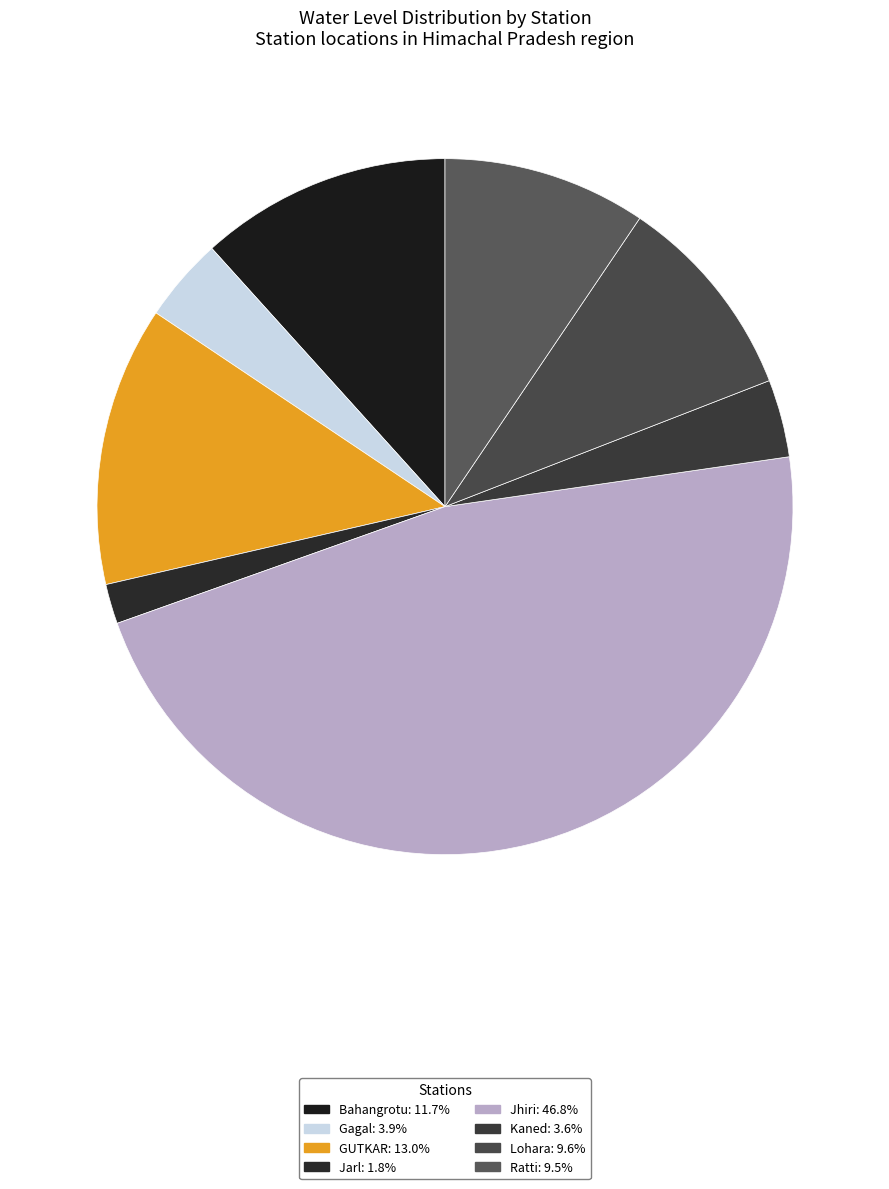

To the nearest percent, what is the combined percentage of Jhiri and Kaned?

50%